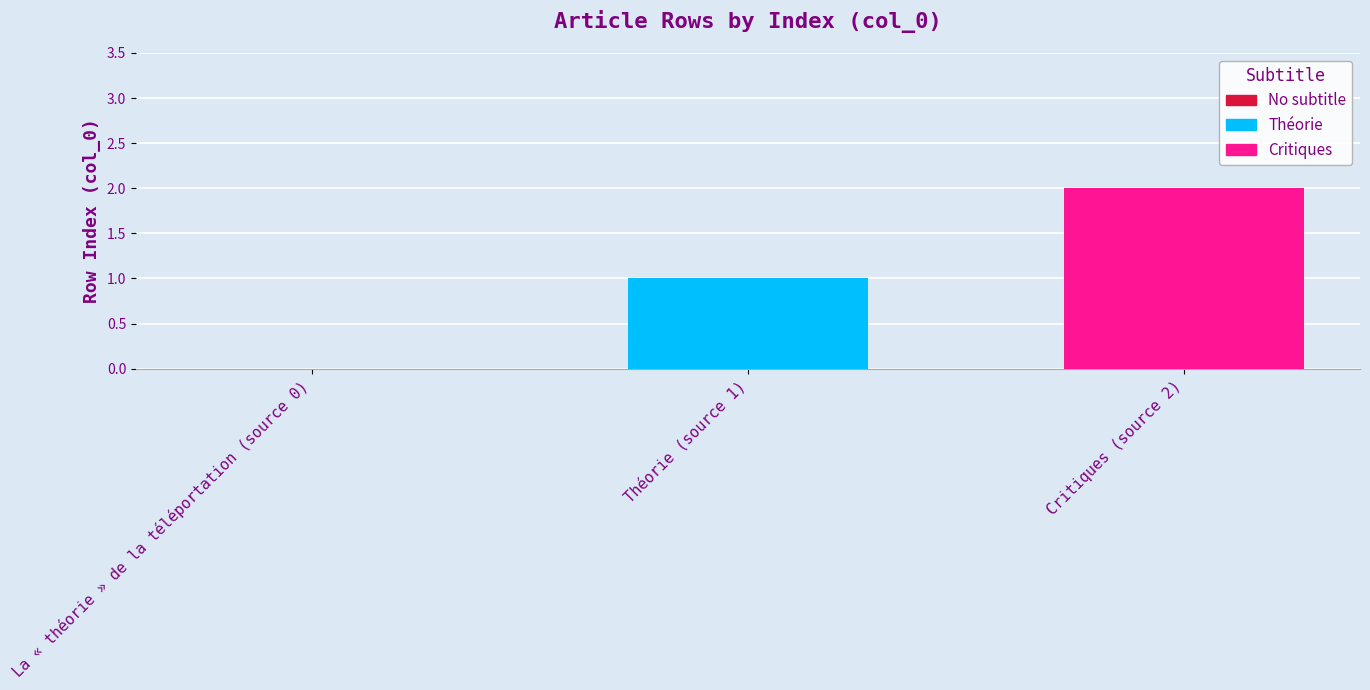

Which series has the widest spread of values?

Théorie